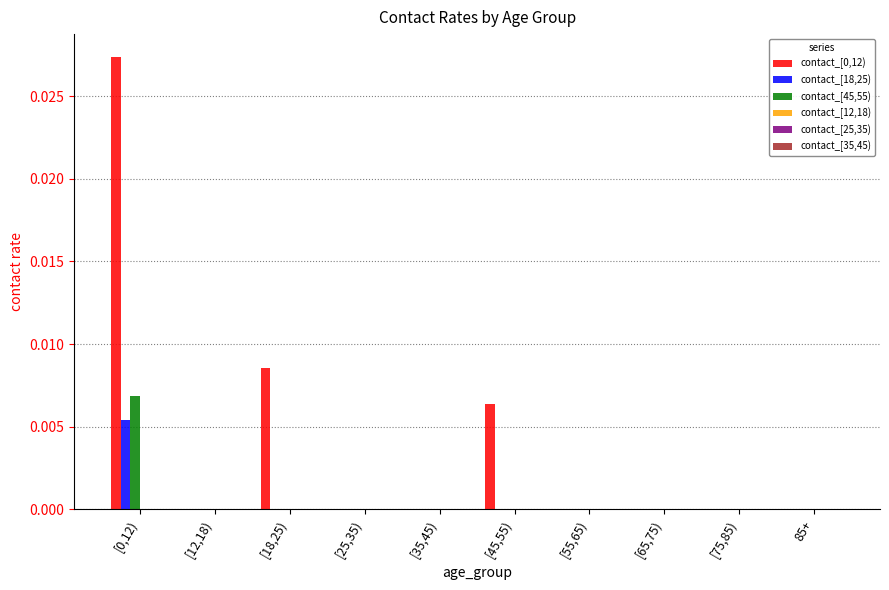

Is it true that contact_[45,55) equals 0.0 at [55,65)?

True